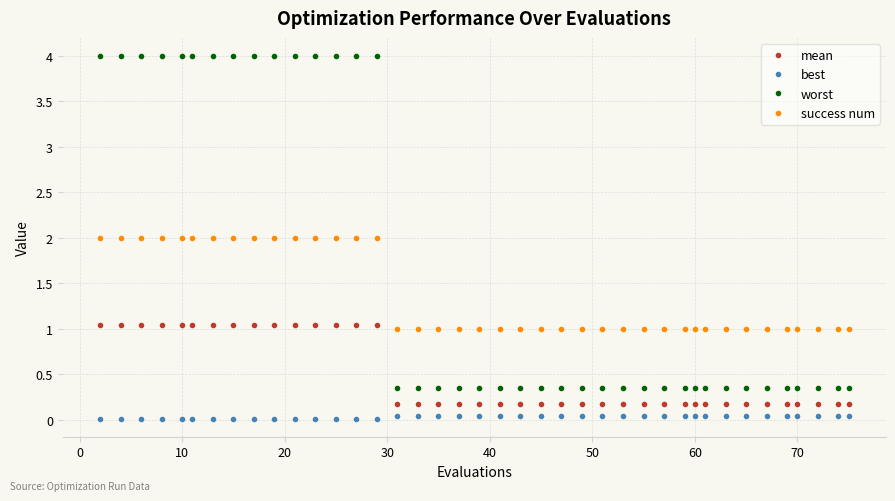

Which series has the largest range (max minus min)?

worst